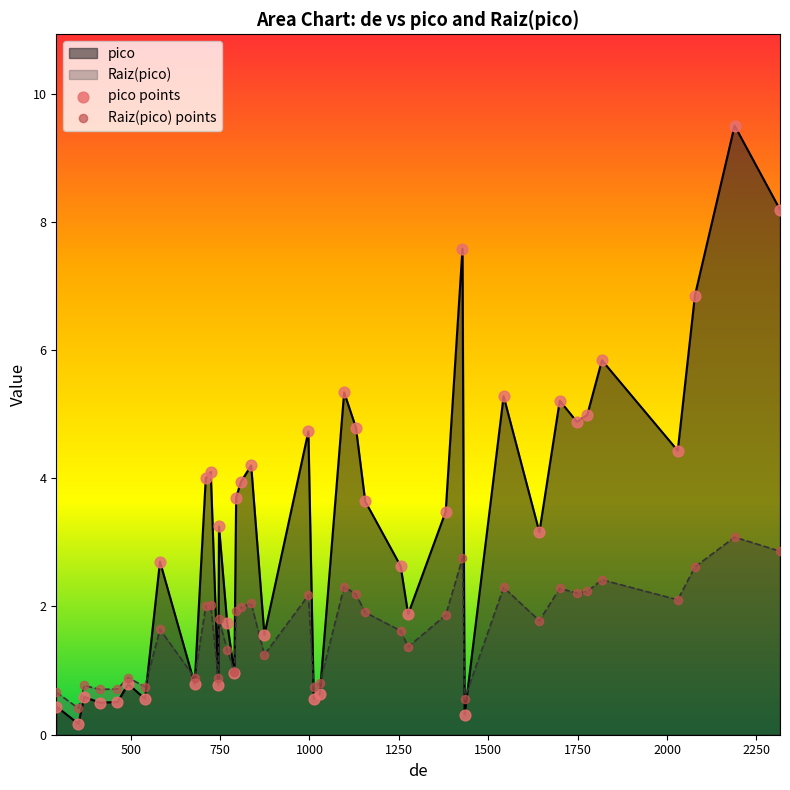

Which series has the largest total across all categories?

pico